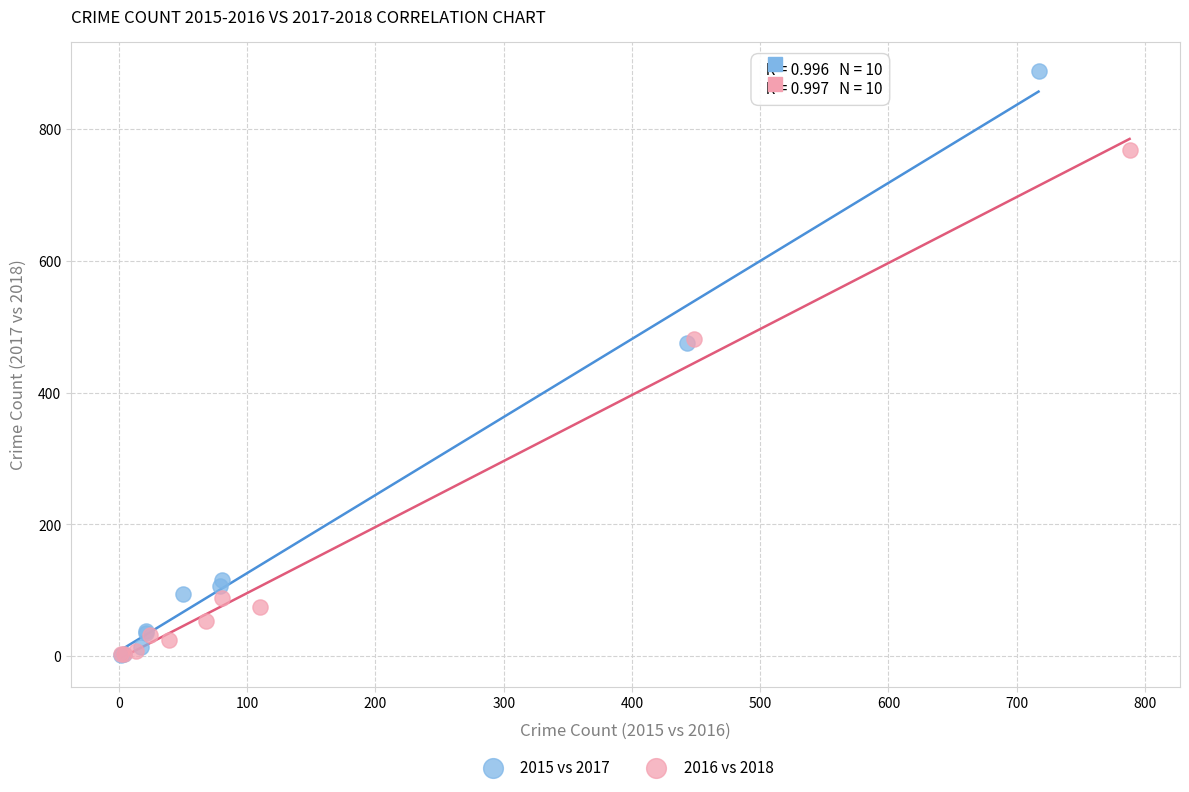

Which series contains the highest Y value?

2015 vs 2017